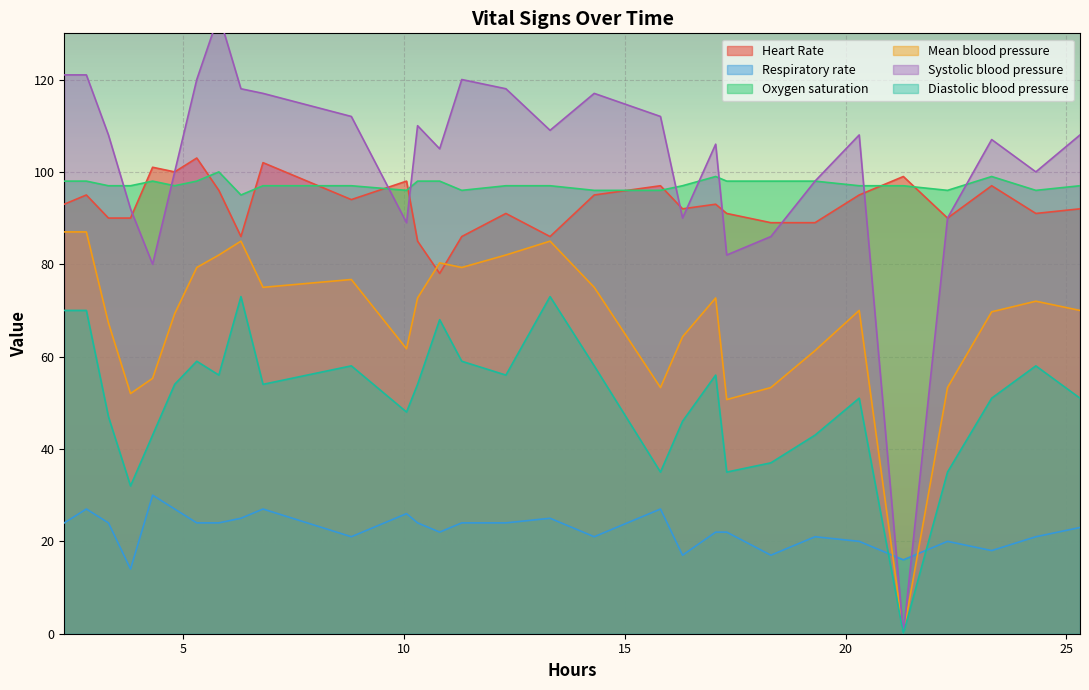

How many interior local peaks does the Heart Rate series have?

10